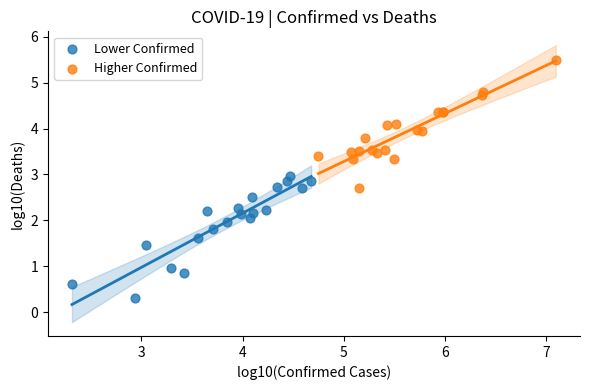

Which series has the widest spread of Y values?

Higher Confirmed